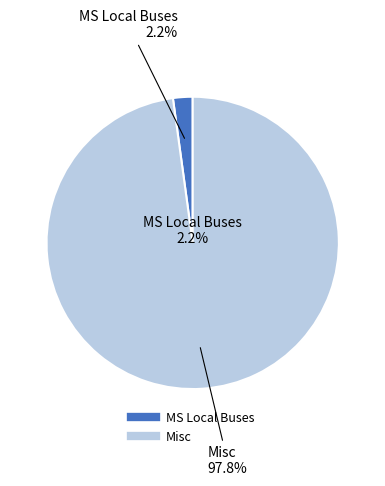

To the nearest percent, what portion does MS Local Buses represent?

2%